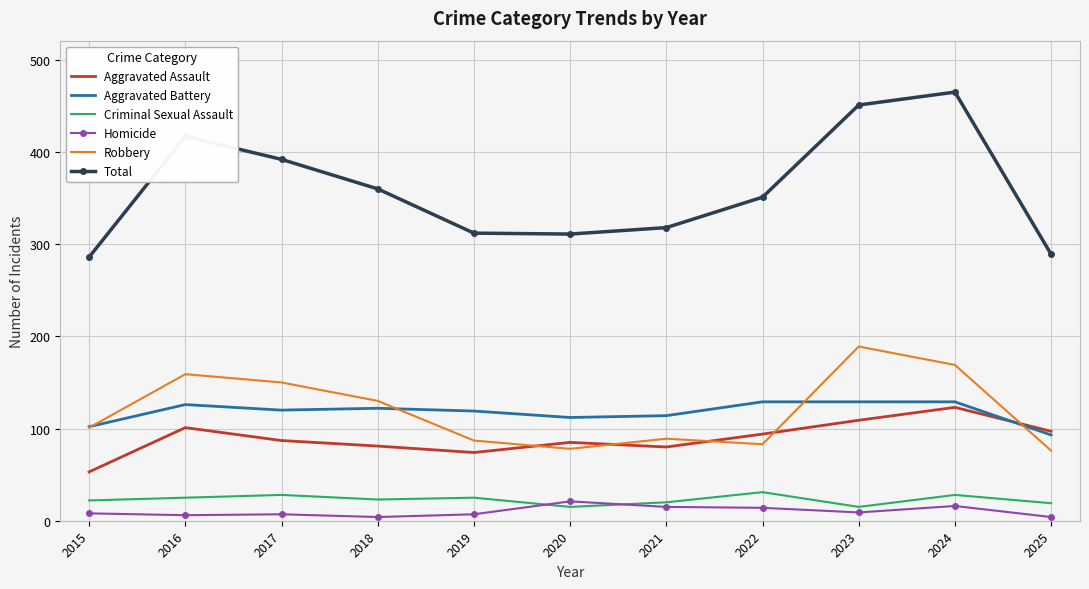

At which label does Aggravated Assault reach its peak?

2024